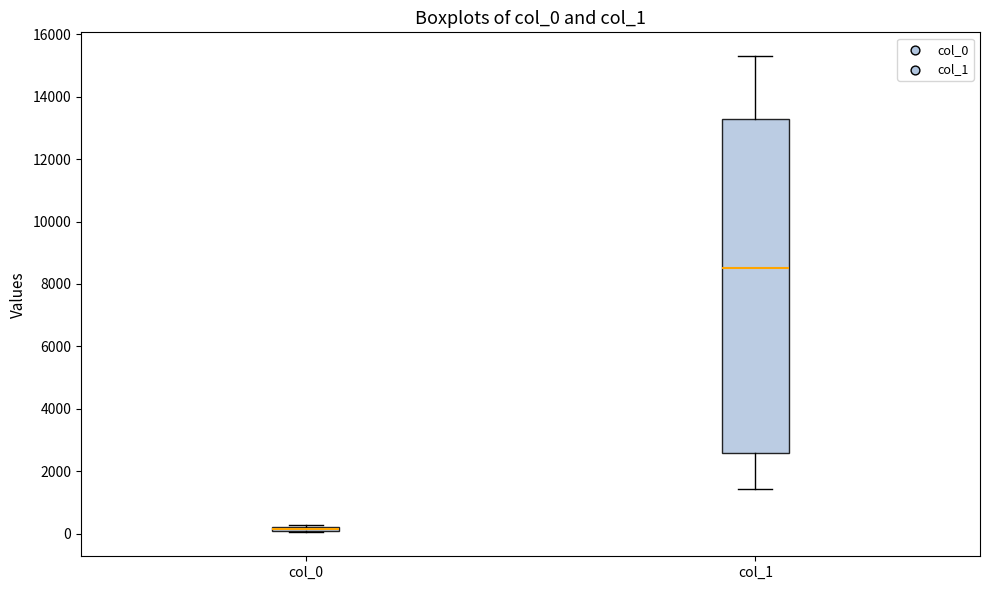

Which box is the tallest, from its lower edge to its upper edge?

col_1